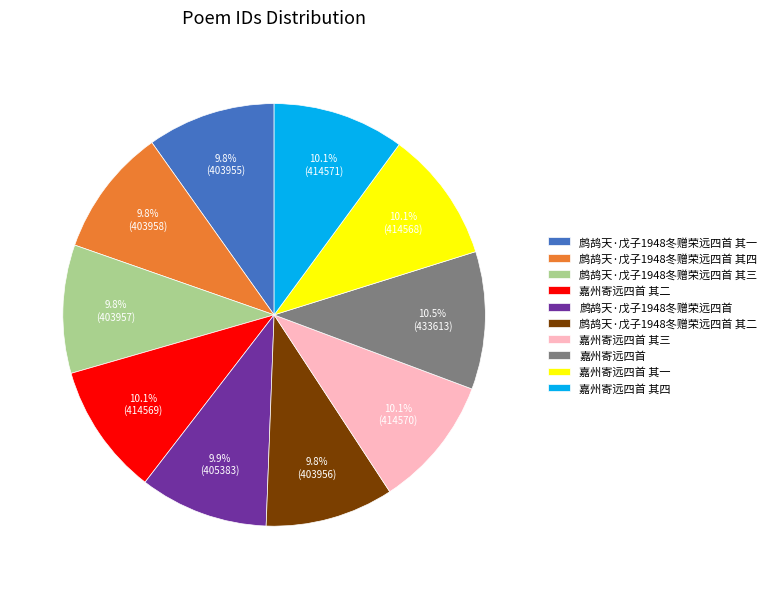

To the nearest percent, what is the combined percentage of 嘉州寄远四首 其三 and 嘉州寄远四首?

21%